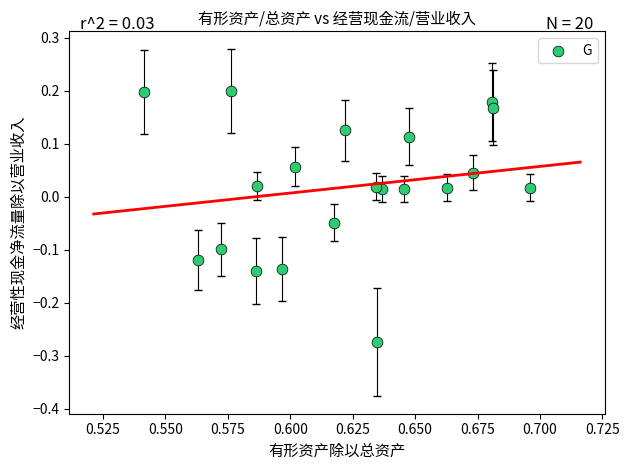

What is the range of Y values (max minus min)?

0.5